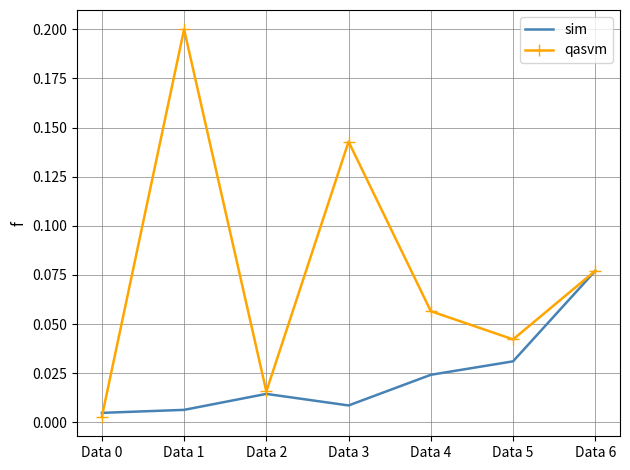

Which series has the largest range (max minus min)?

qasvm